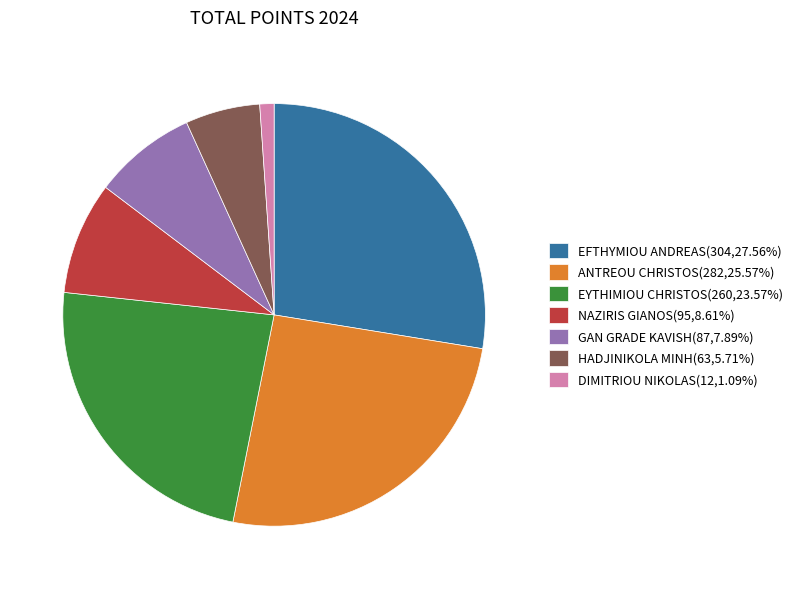

Between HADJINIKOLA MINH and GAN GRADE KAVISH, which is larger?

GAN GRADE KAVISH